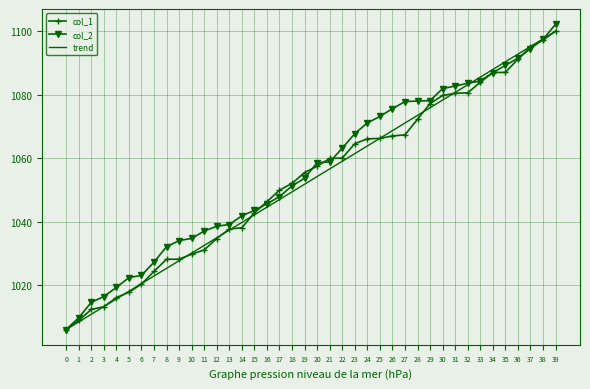

What is the sum of all col_1 values?

42134.8